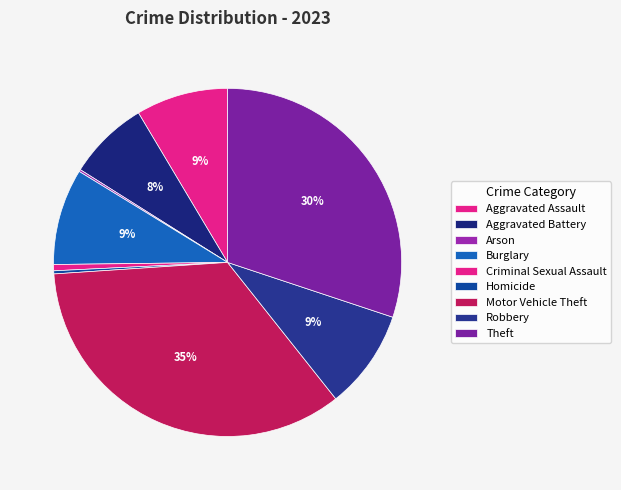

What is the total percentage of Aggravated Assault and Homicide?

8.8%